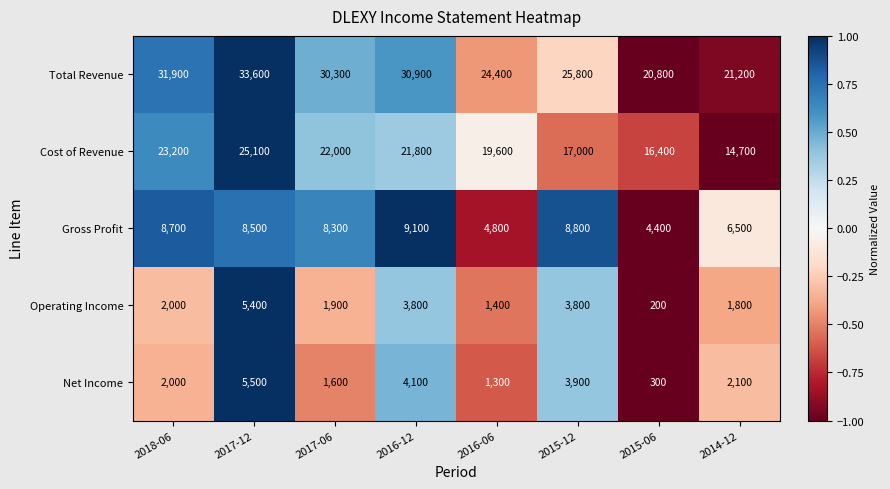

At which category does the chart reach its minimum across all series?

2015-06